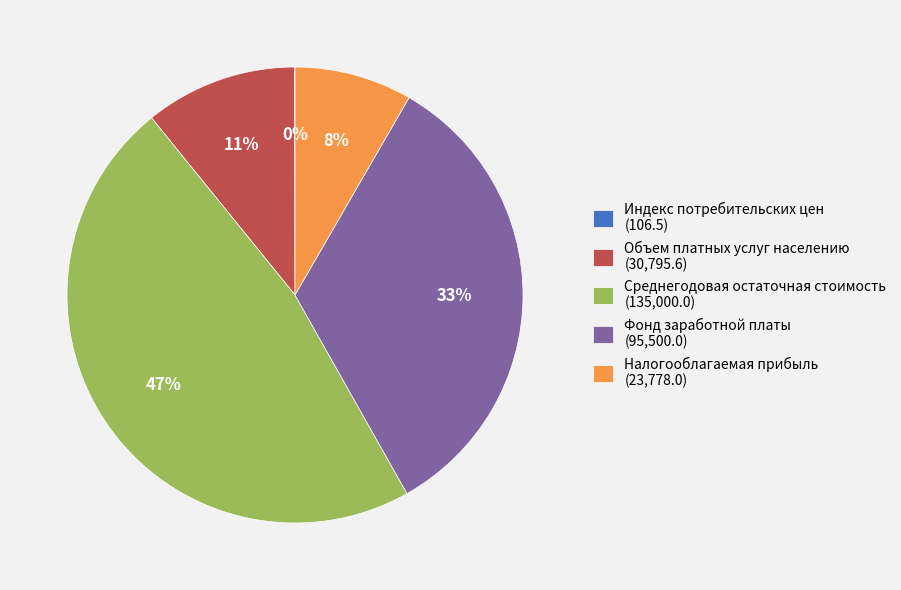

To the nearest percent, what is the difference between the Налогооблагаемая прибыль and Фонд заработной платы slice percentages?

25%